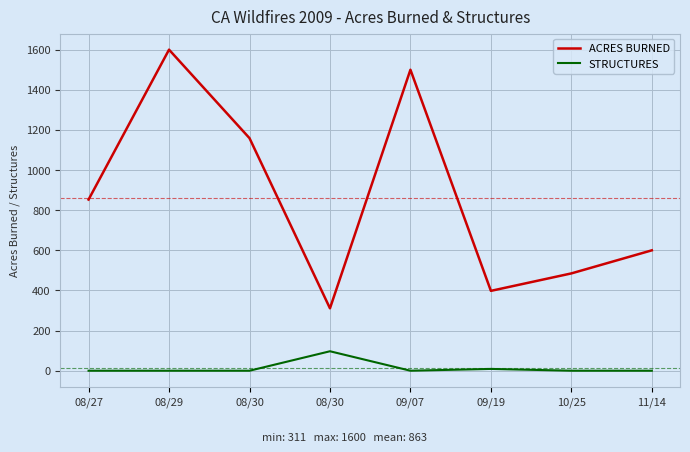

Reading right to left, what are all the values shown in this chart?

ACRES BURNED: 600	485	398	1500	311	1159	1600	853
STRUCTURES: 0	0	9	0	97	0	0	0